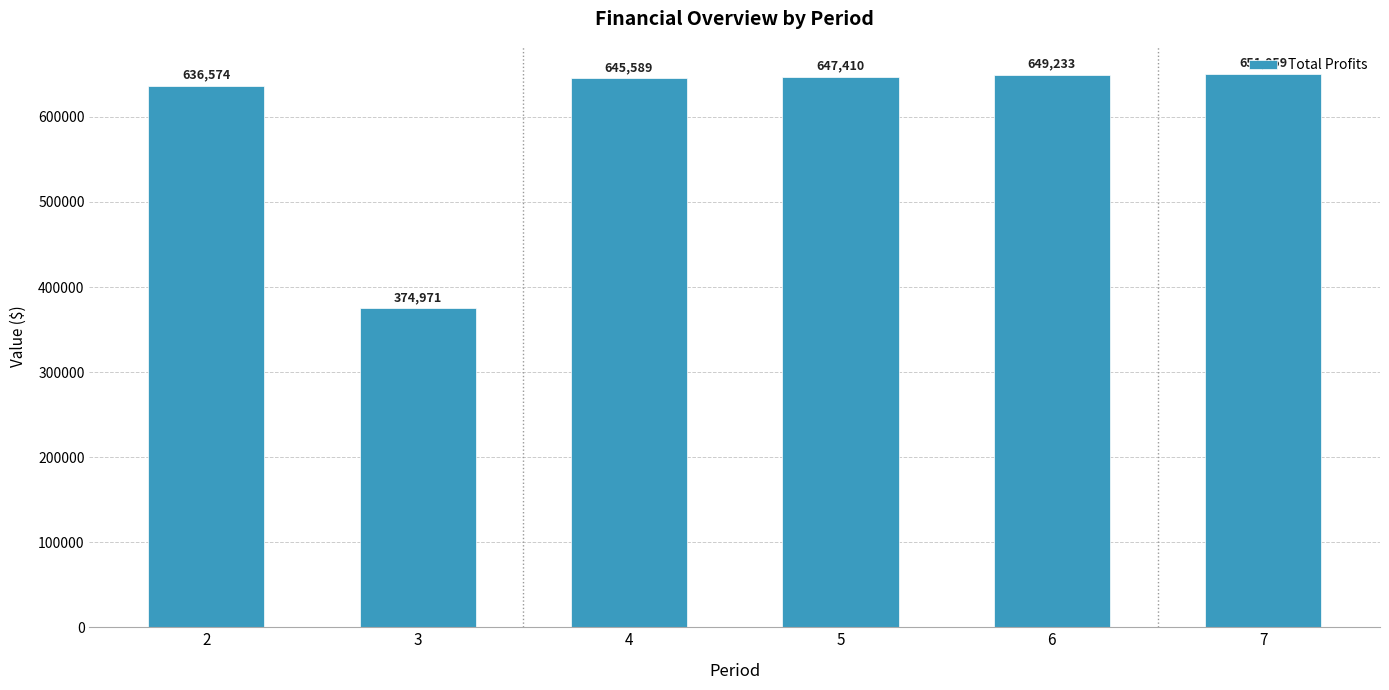

List the labels in order of value, smallest first.

3, 2, 4, 5, 6, 7